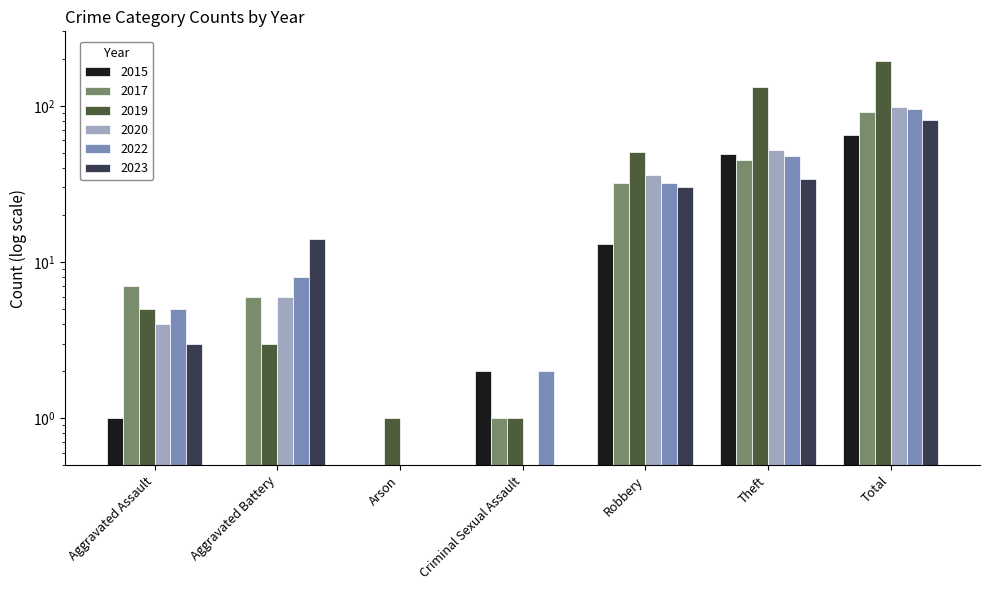

Between Total and Theft, which is larger?

Total